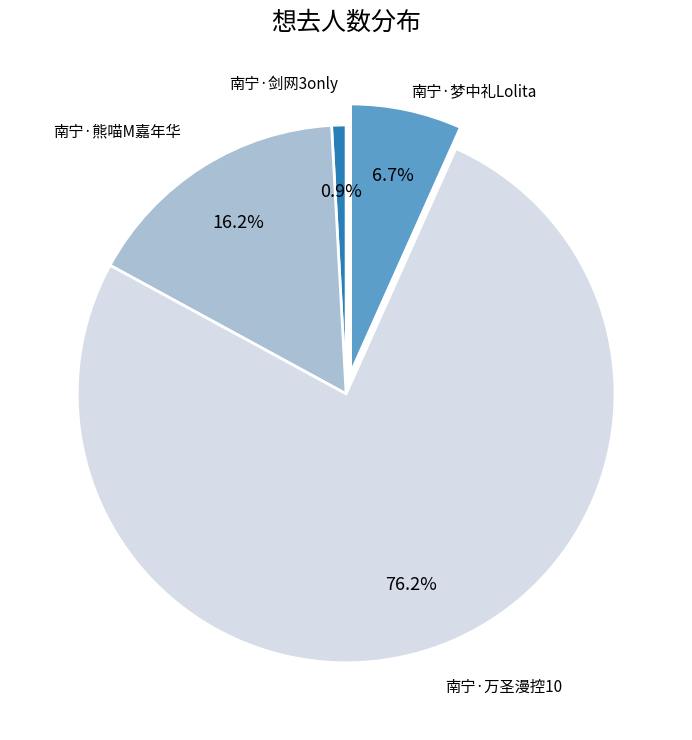

Does any single category account for the majority?

Yes